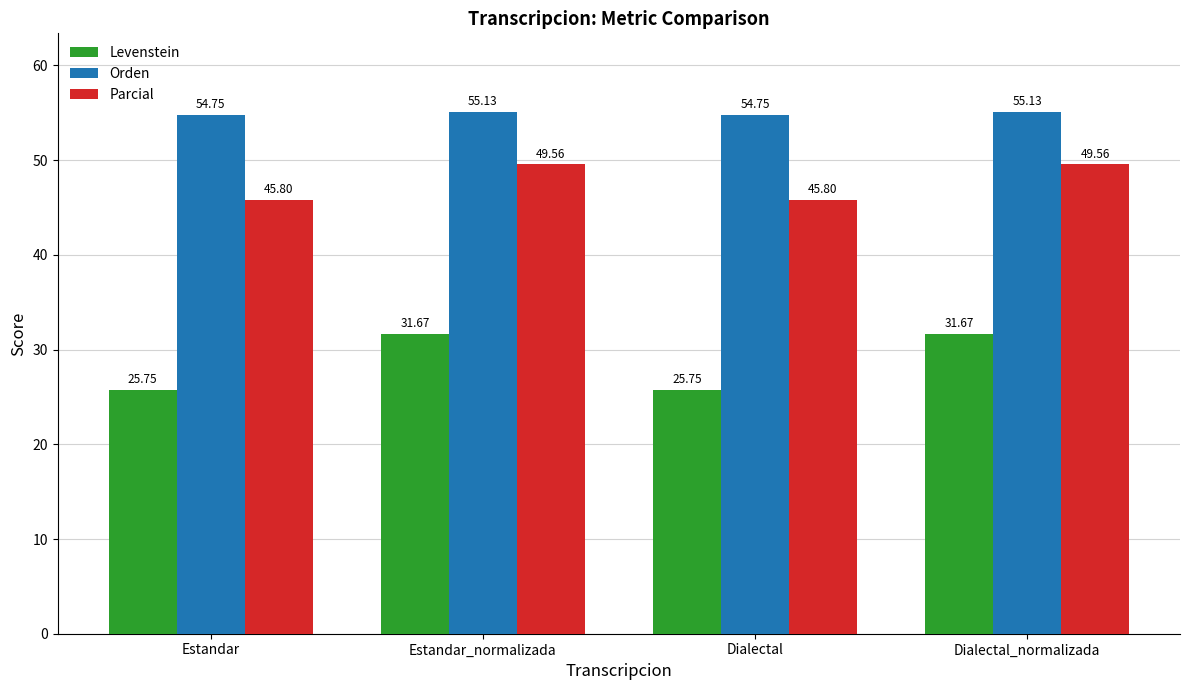

How many Orden values are between 54 and 55?

2